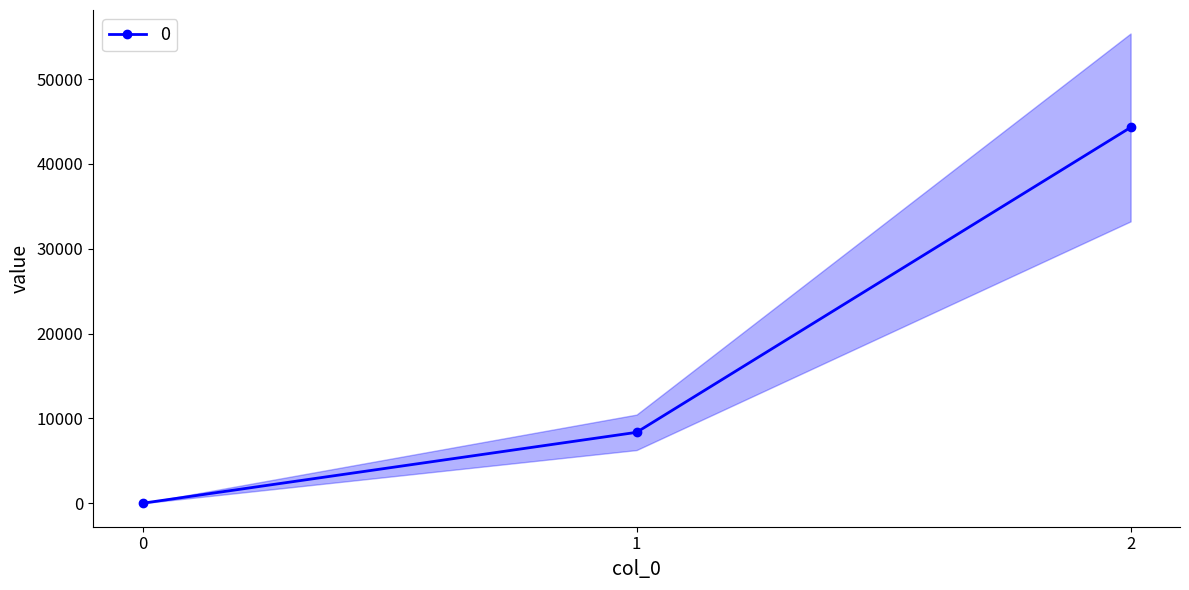

Reading left to right, extract all data points from this chart.

0	8360	44308